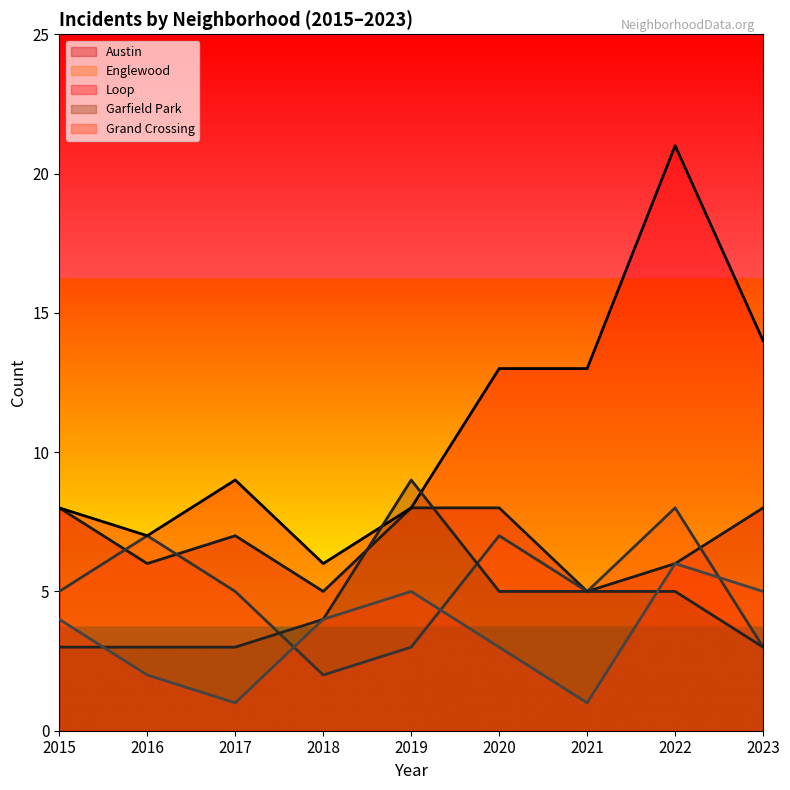

What are all the series names shown in the legend?

Austin, Englewood, Loop, Garfield Park, Grand Crossing